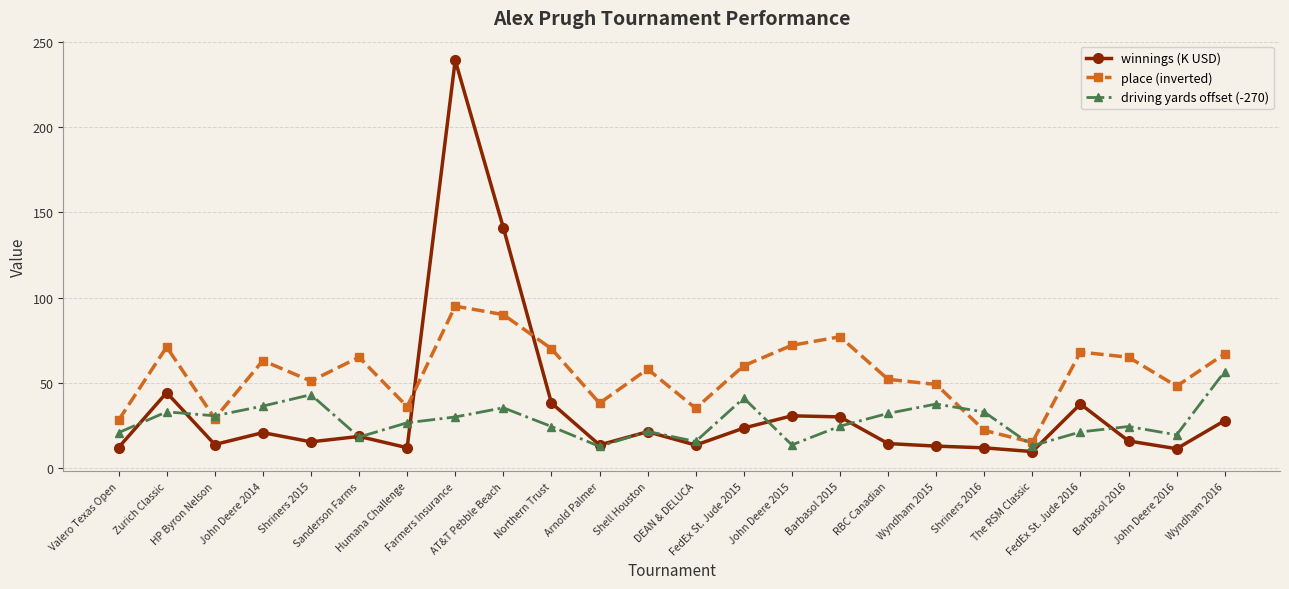

How many data points in winnings (K USD) are above 18?

12